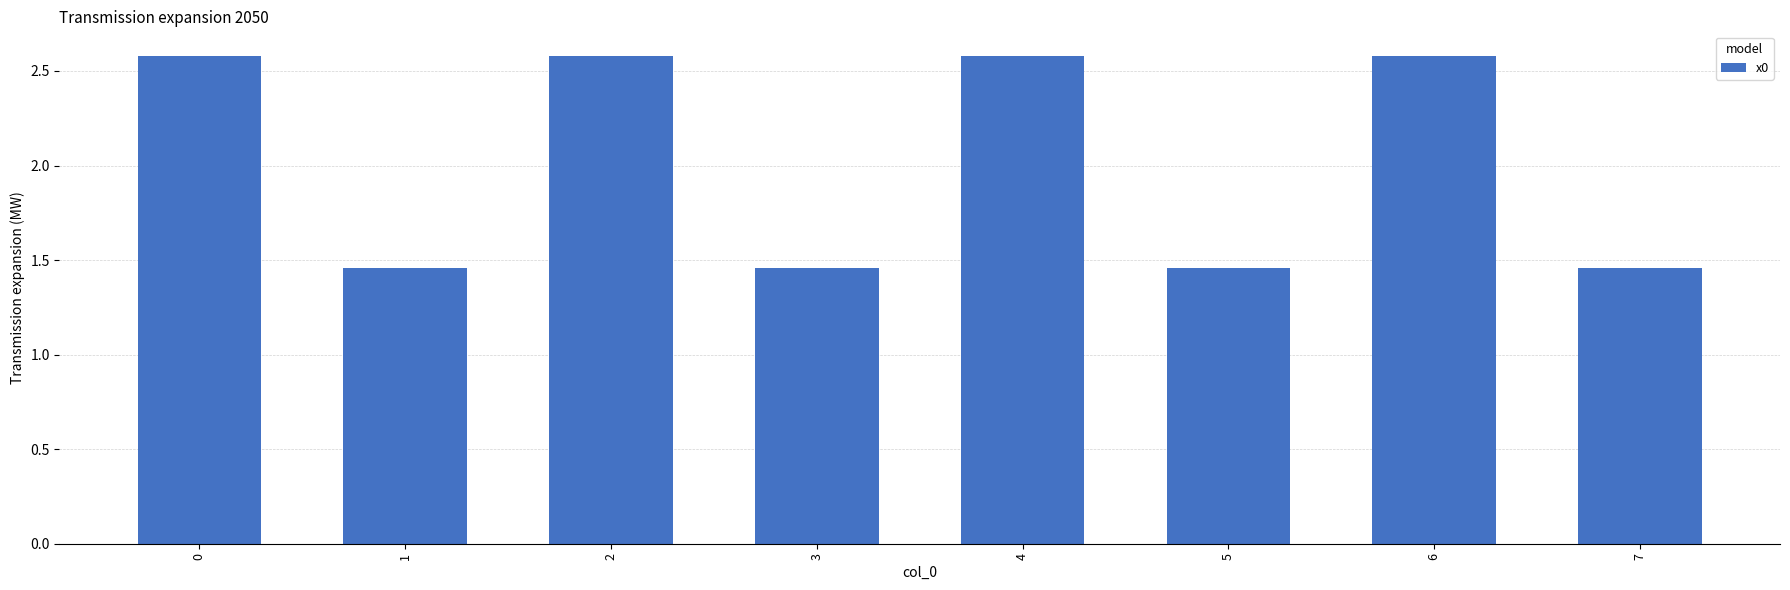

Approximately how many times larger is the value at 6 compared to 4?

1.0